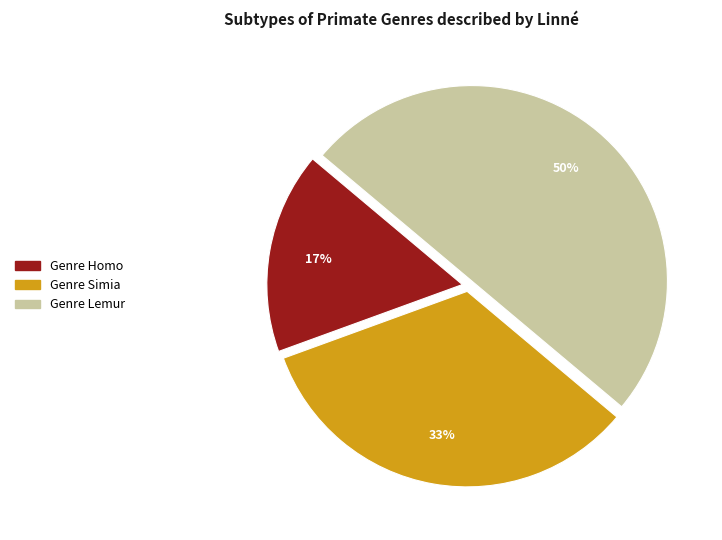

Is it true that Genre Homo is 6% of the pie?

False